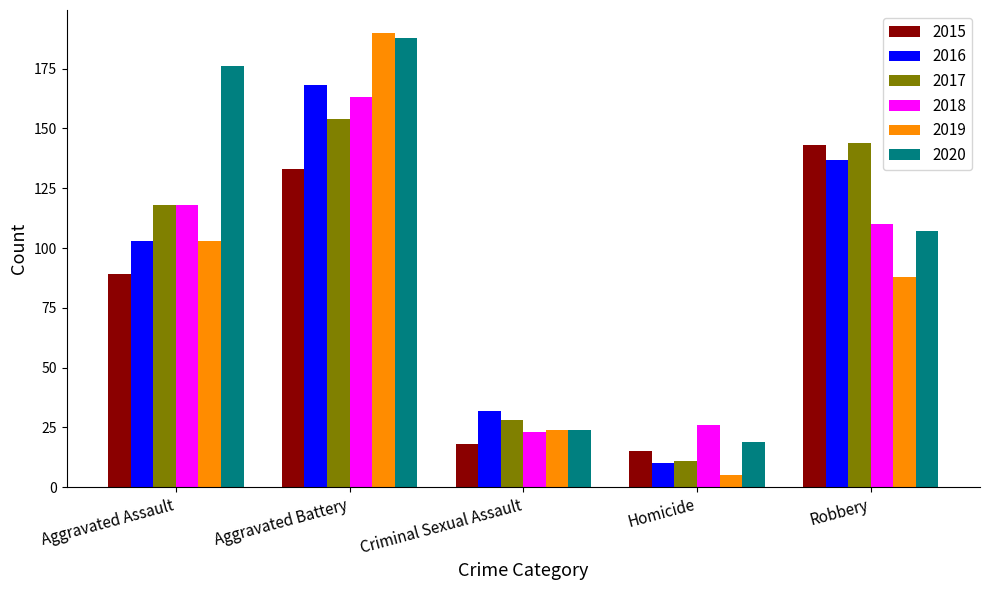

The value of 2019 at Homicide is 5. True or false?

True